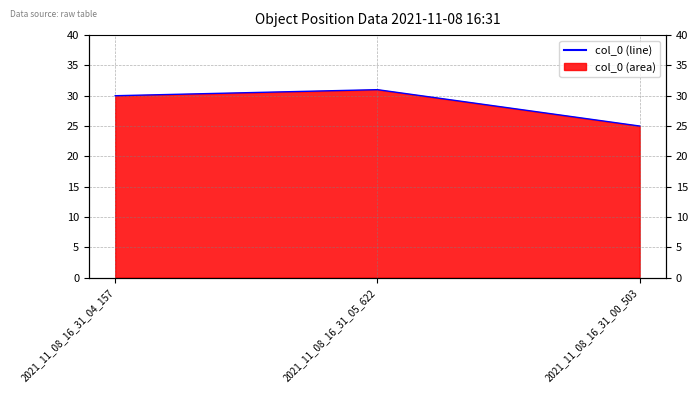

What is the difference between the values at 2021_11_08_16_31_04_157 and 2021_11_08_16_31_00_503?

5